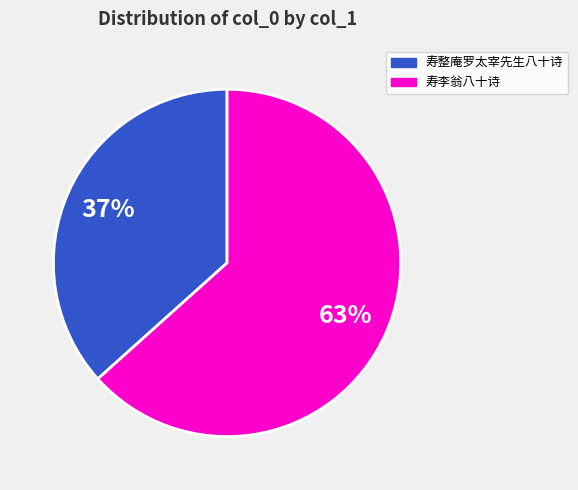

Is there a majority slice in this chart?

Yes